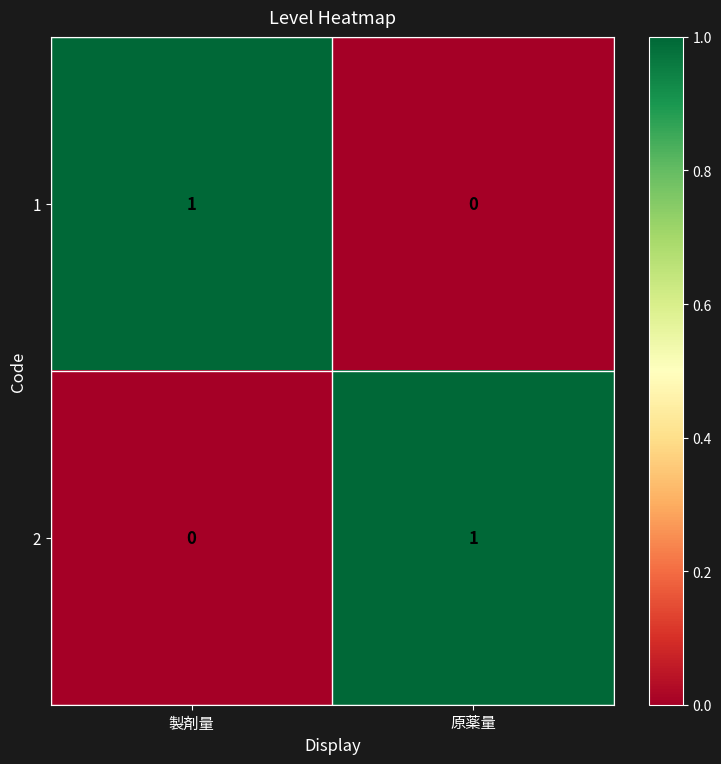

Reading left to right, what are all the values shown in this chart?

1: 1	0
2: 0	1